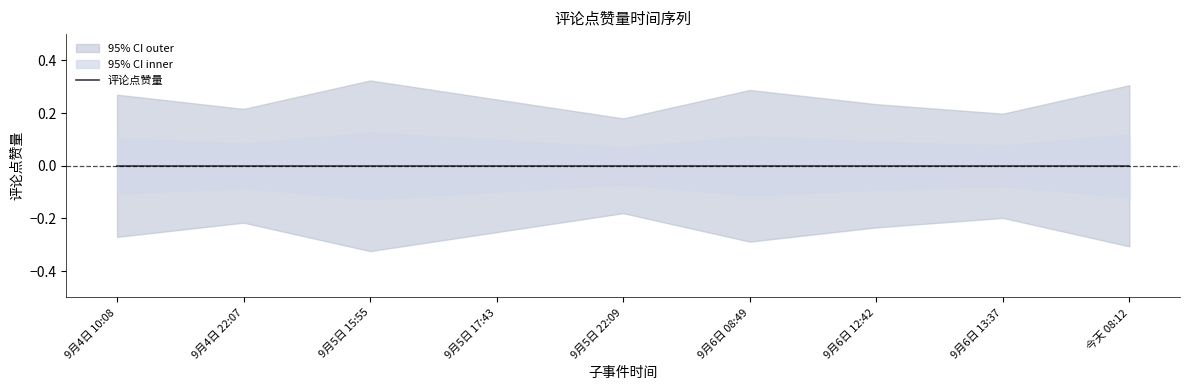

What is the average value of the upper_band series?

0.1